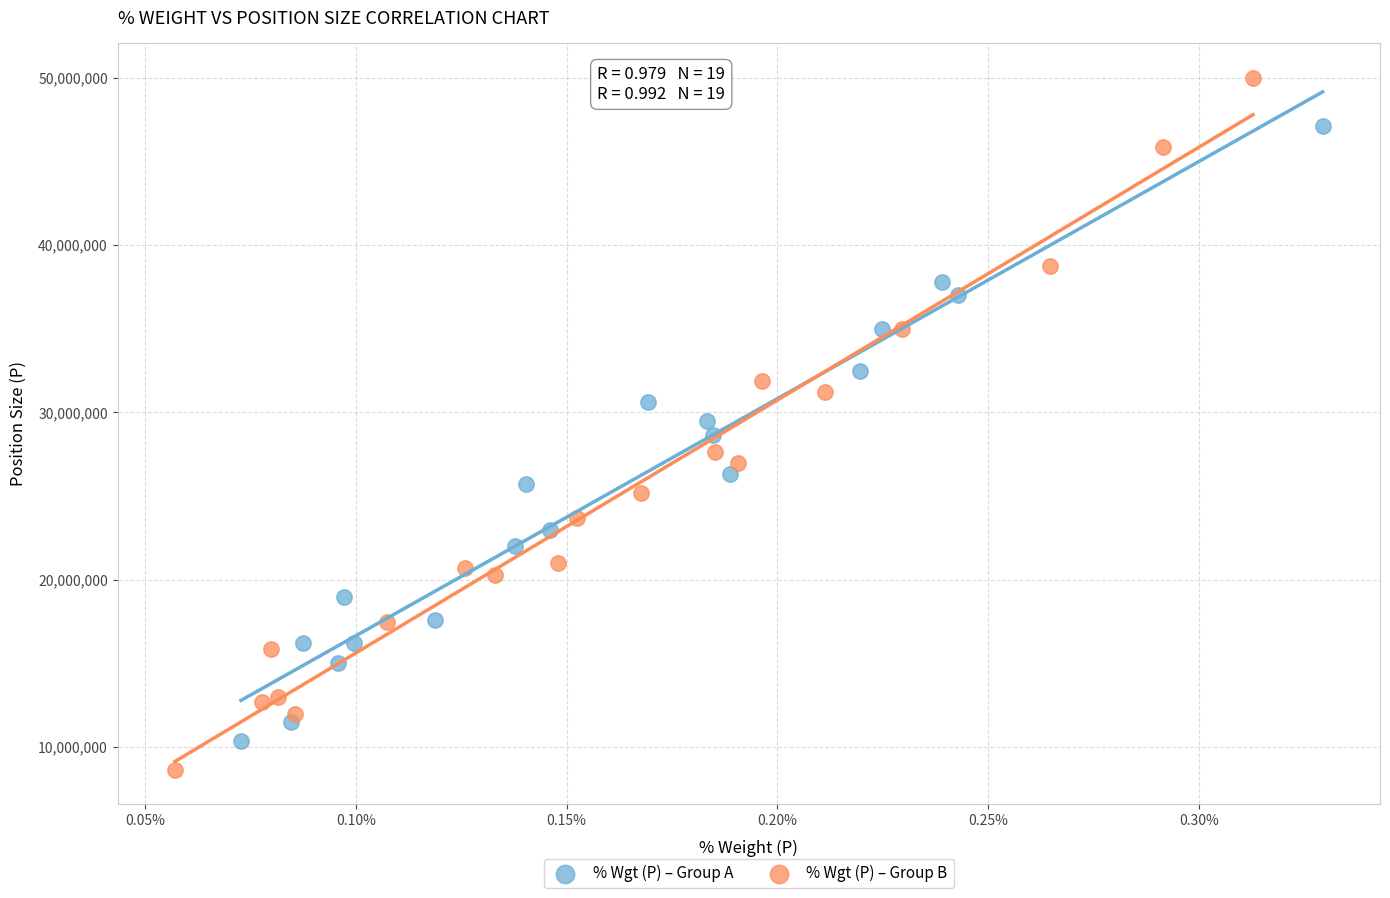

Which series has the largest Y range (max minus min)?

% Wgt (P) – Group B